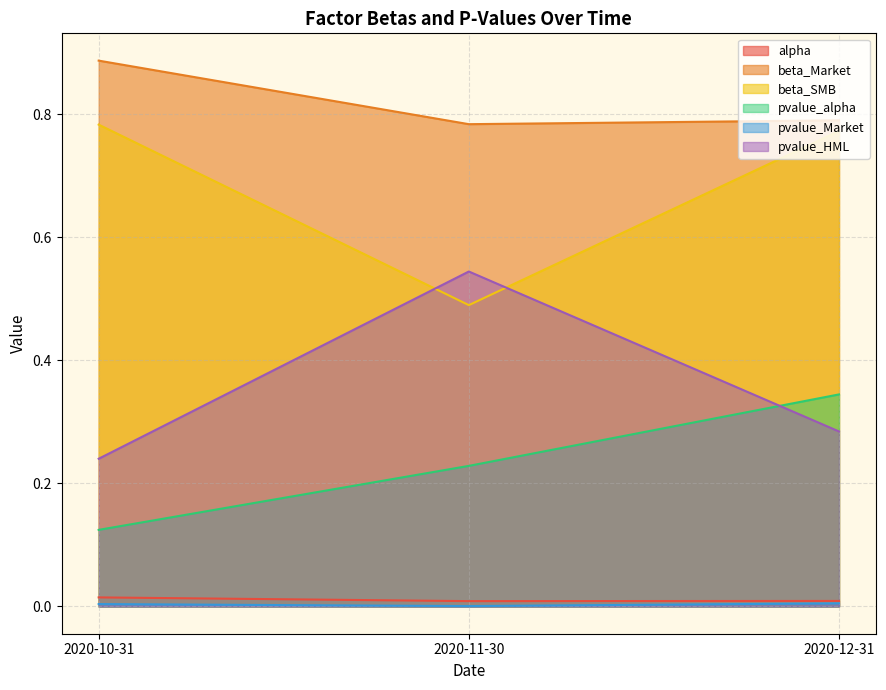

At how many categories does at least one series exceed 0?

3